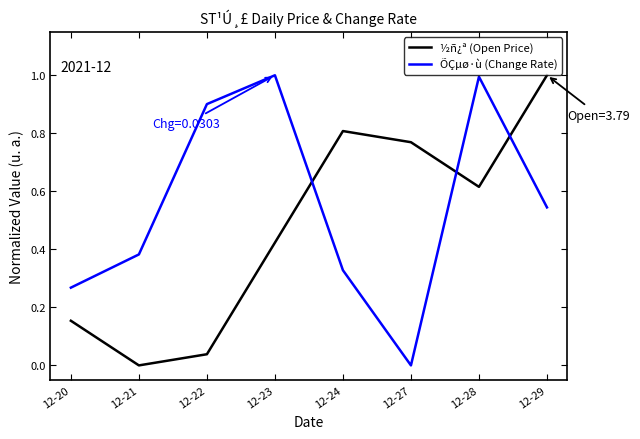

What is the difference between the maximum and second lowest values in the ÕÇµø·ù (Change Rate) series?

0.7